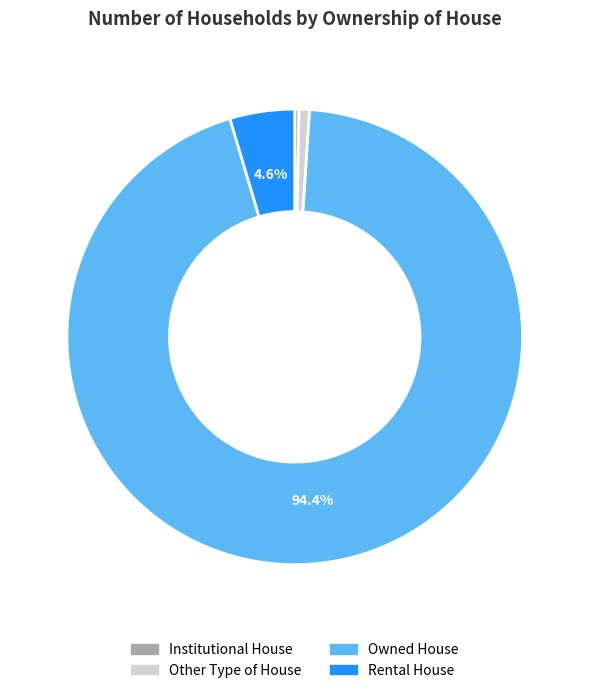

Does any single category account for the majority?

Yes